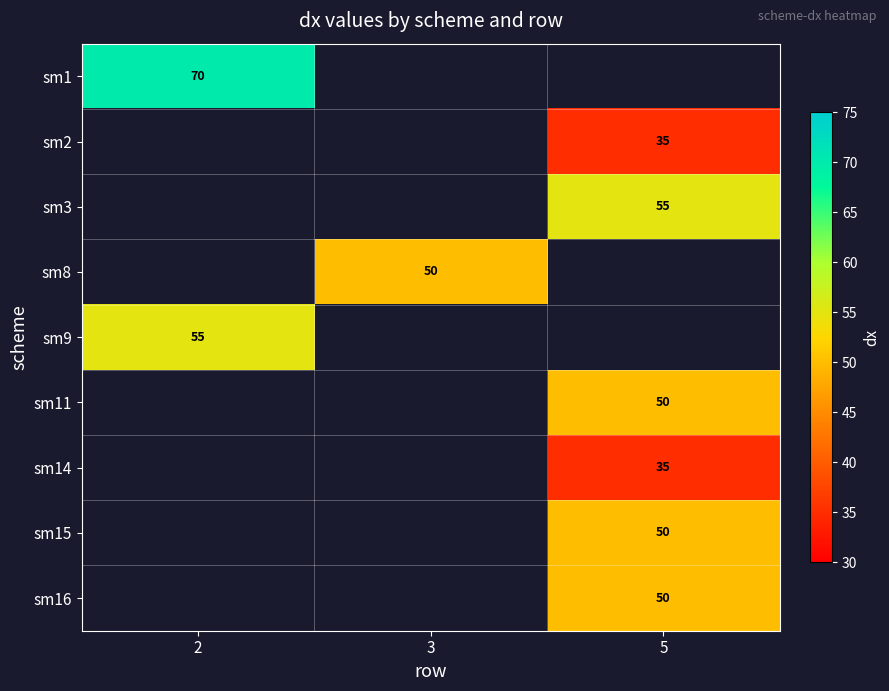

The sm15 series shows 50 at 5. True or false?

True